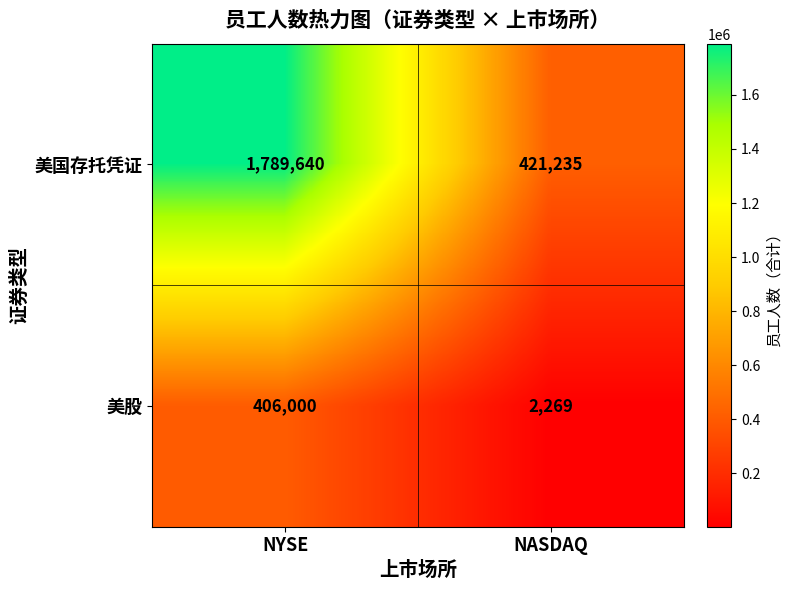

Which series has the widest spread of values?

美国存托凭证